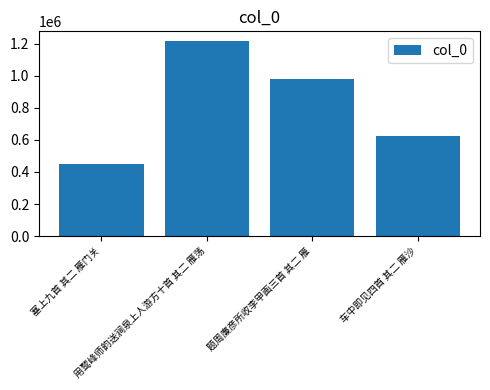

What is the minimum value shown in the chart?

449758